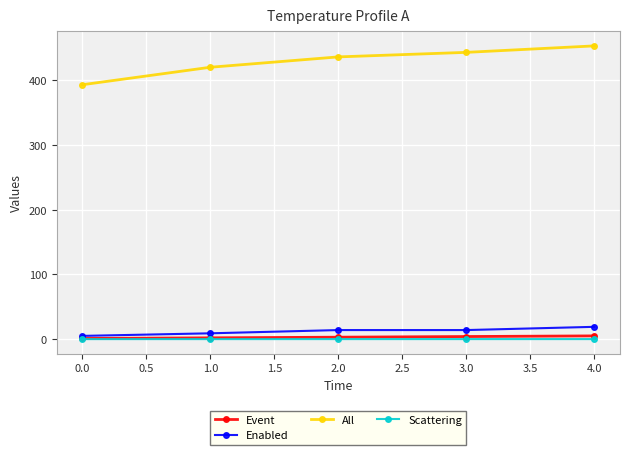

In Scattering, how many points are lower than both neighbors (excluding endpoints)?

1